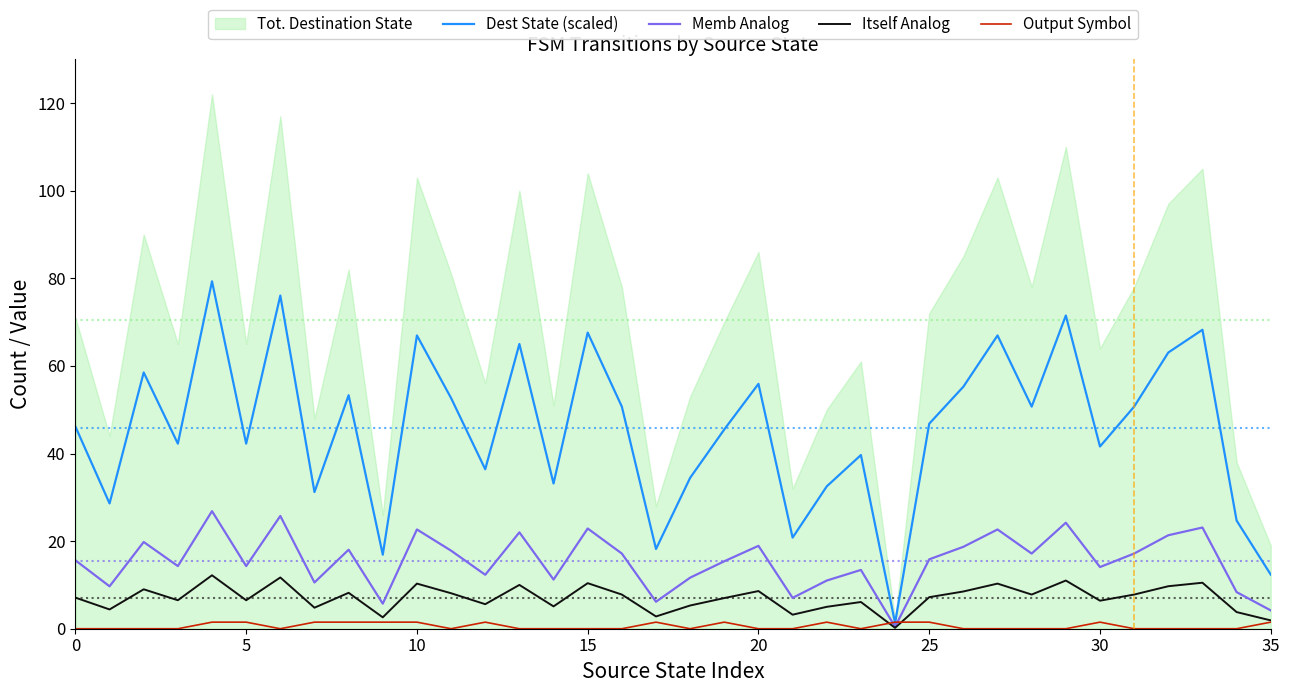

How many values in the Dest State (scaled) series are below 46?

17